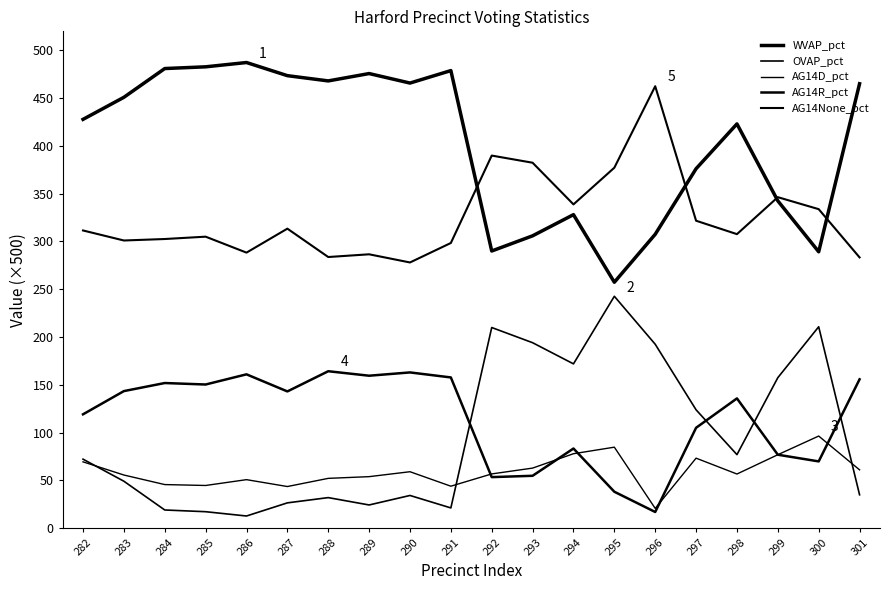

Reading right to left, what are all the values shown in this chart?

WVAP_pct: 301=465.2	300=289.2	299=342.6	298=423.1	297=376.2	296=307.6	295=257.4	294=328.1	293=305.9	292=290.0	291=478.9	290=465.8	289=475.8	288=468.1	287=473.6	286=487.4	285=482.9	284=481.0	283=451.0	282=427.9
OVAP_pct: 301=34.9	300=210.8	299=157.5	298=76.9	297=123.8	296=192.5	295=242.7	294=171.9	293=194.1	292=209.9	291=21.1	290=34.1	289=24.2	288=31.9	287=26.4	286=12.7	285=17.1	284=19.0	283=49.1	282=72.2
AG14D_pct: 301=60.9	300=96.4	299=76.8	298=56.6	297=73.2	296=20.6	295=84.7	294=77.9	293=62.8	292=56.7	291=43.9	290=59.0	289=53.9	288=52.0	287=43.5	286=50.7	285=44.6	284=45.5	283=55.6	282=69.3
AG14R_pct: 301=155.8	300=69.8	299=76.8	298=135.8	297=105.0	296=16.9	295=38.0	294=83.3	293=54.8	292=53.4	291=157.7	290=163.0	289=159.5	288=164.2	287=143.1	286=161.0	285=150.3	284=151.9	283=143.4	282=119.1
AG14None_pct: 301=283.3	300=333.8	299=346.4	298=307.7	297=321.8	296=462.6	295=377.2	294=338.8	293=382.4	292=390.0	291=298.4	290=278.1	289=286.6	288=283.8	287=313.4	286=288.4	285=305.1	284=302.6	283=301.1	282=311.6